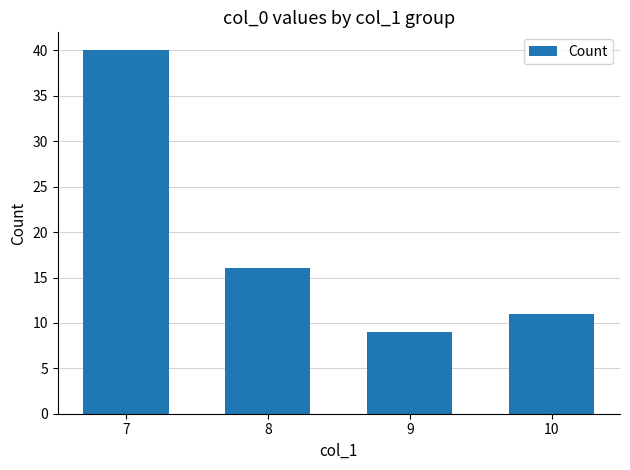

What is the average value?

19